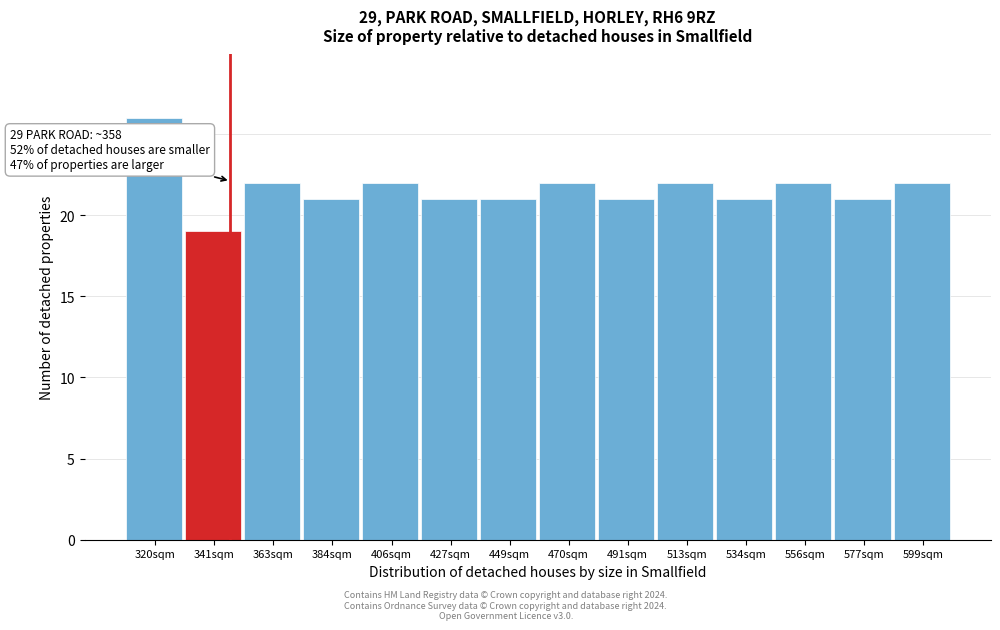

Reading left to right, transcribe all the data shown in this chart.

26	19	22	21	22	21	21	22	21	22	21	22	21	22